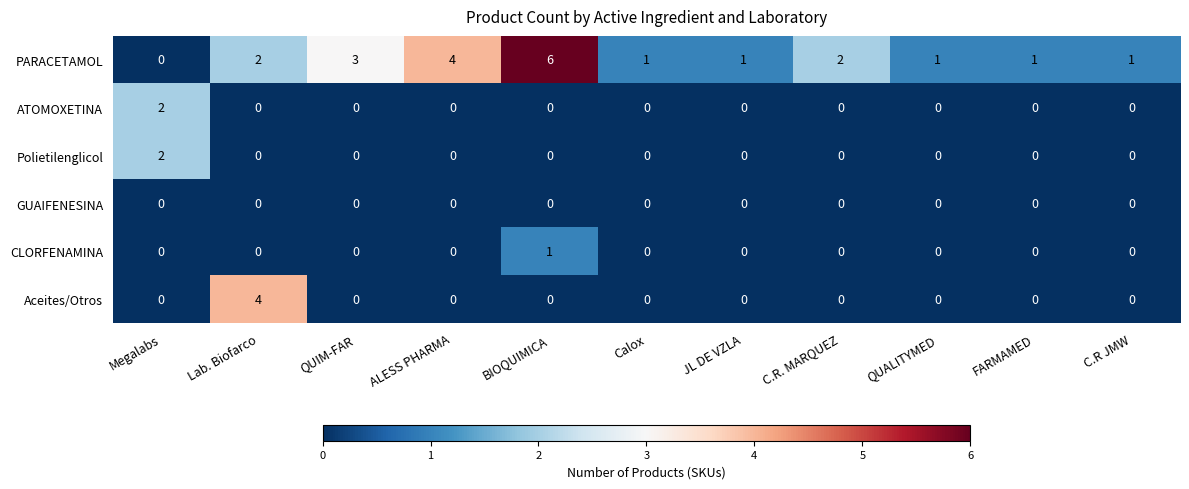

Is it true that CLORFENAMINA equals 0 at FARMAMED?

True